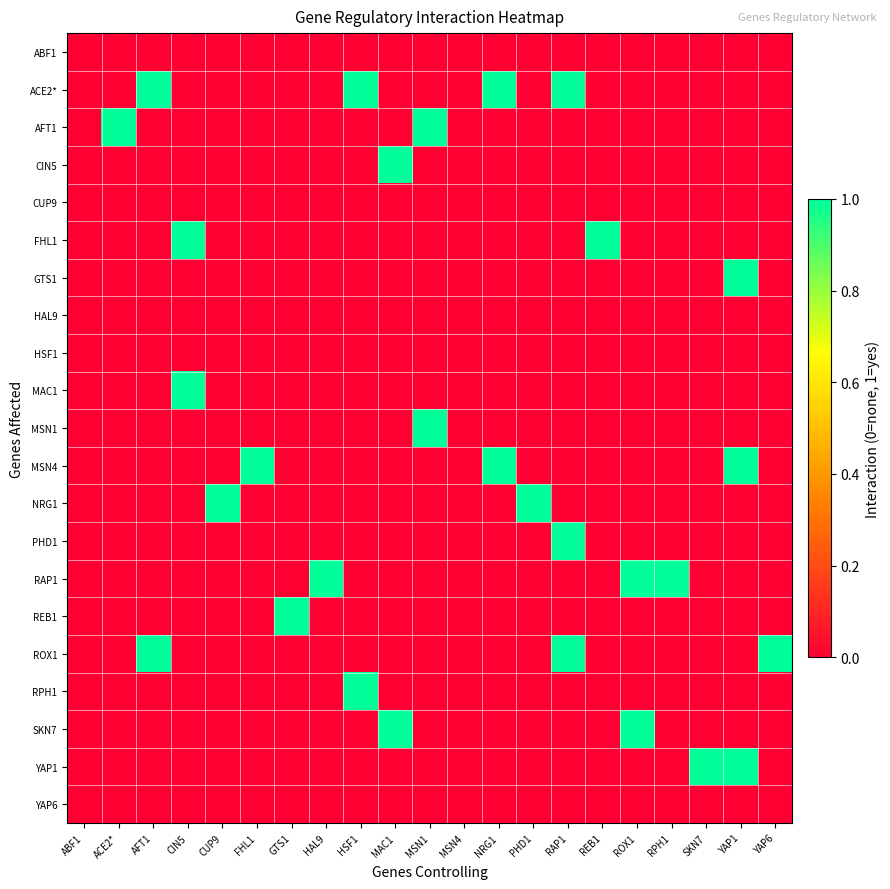

Which has a higher value, HSF1 or MSN4?

HSF1